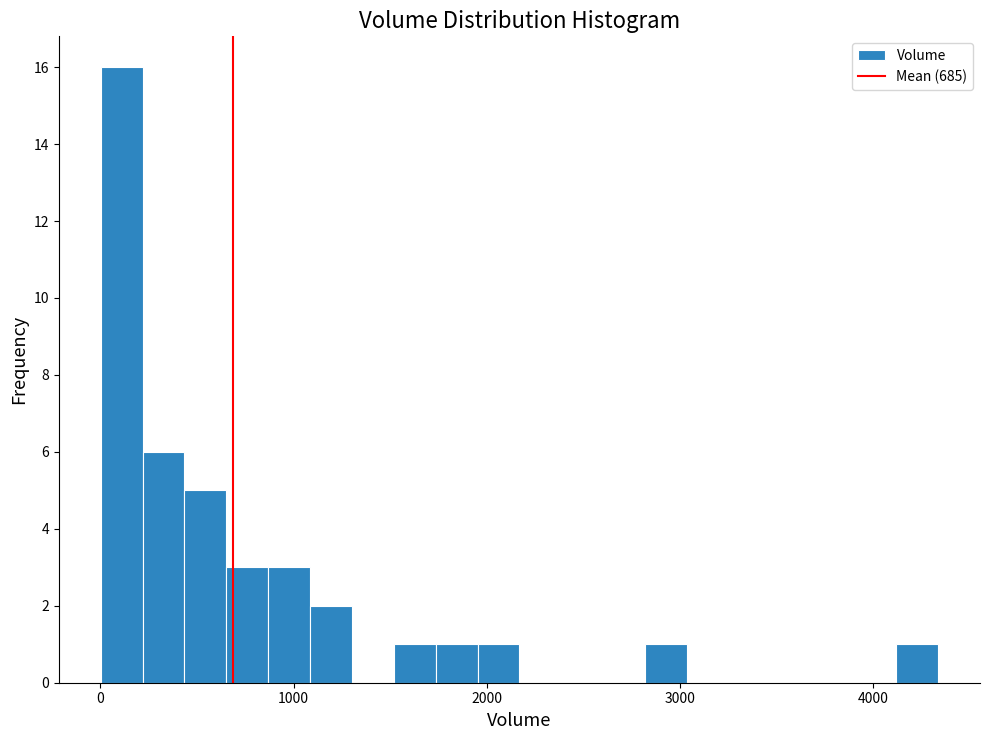

Read against the x-axis, roughly where is the centre of the tallest bar?

100